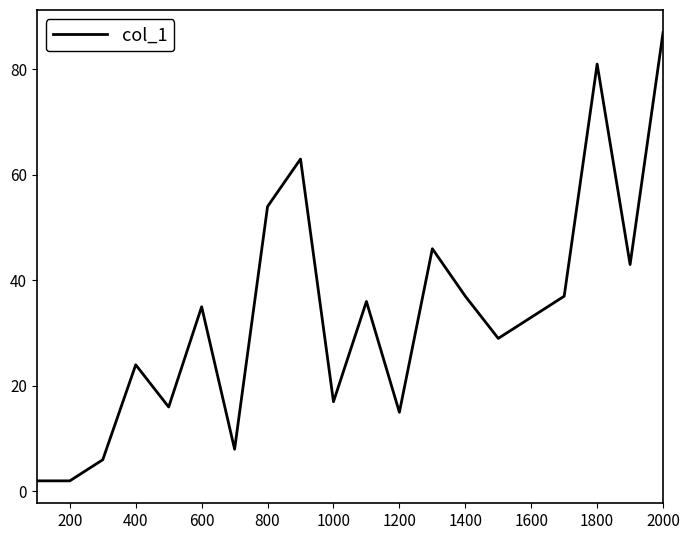

How many distinct data groups are displayed?

1